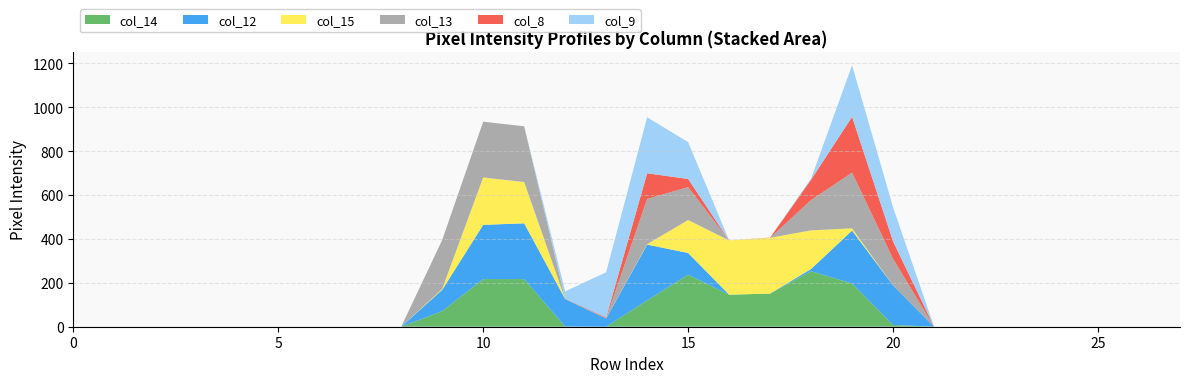

Reading left to right, extract all data points from this chart.

col_14: 0	0	0	0	0	0	0	0	0	71	217	217	1	0	120	237	146	151	253	197	8	0	0	0	0	0	0	0
col_12: 0	0	0	0	0	0	0	0	0	97	247	254	125	37	254	99	0	0	10	241	180	0	0	0	0	0	0	0
col_15: 0	0	0	0	0	0	0	0	0	4	216	188	0	0	2	150	247	254	176	10	0	0	0	0	0	0	0	0
col_13: 0	0	0	0	0	0	0	0	0	223	254	254	3	1	206	150	0	0	138	254	121	0	0	0	0	0	0	0
col_8: 0	0	0	0	0	0	0	0	0	0	0	0	0	4	117	37	0	1	93	254	80	0	0	0	0	0	0	0
col_9: 0	0	0	0	0	0	0	0	0	0	0	0	32	206	255	168	0	0	5	235	155	0	0	0	0	0	0	0